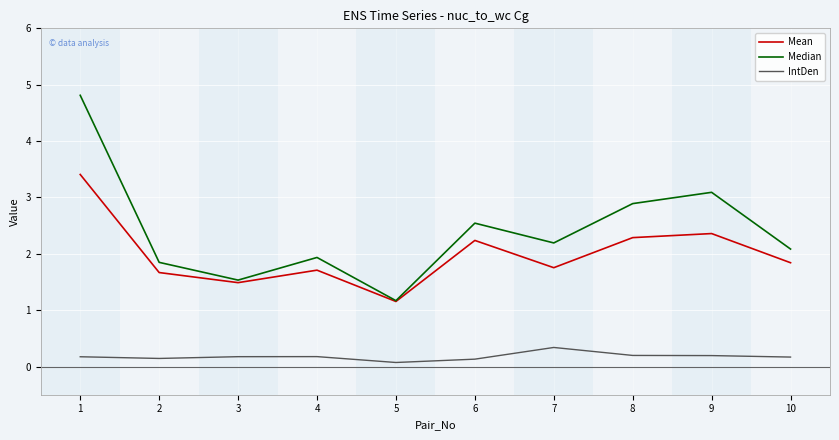

Which series has the widest spread of values?

Median